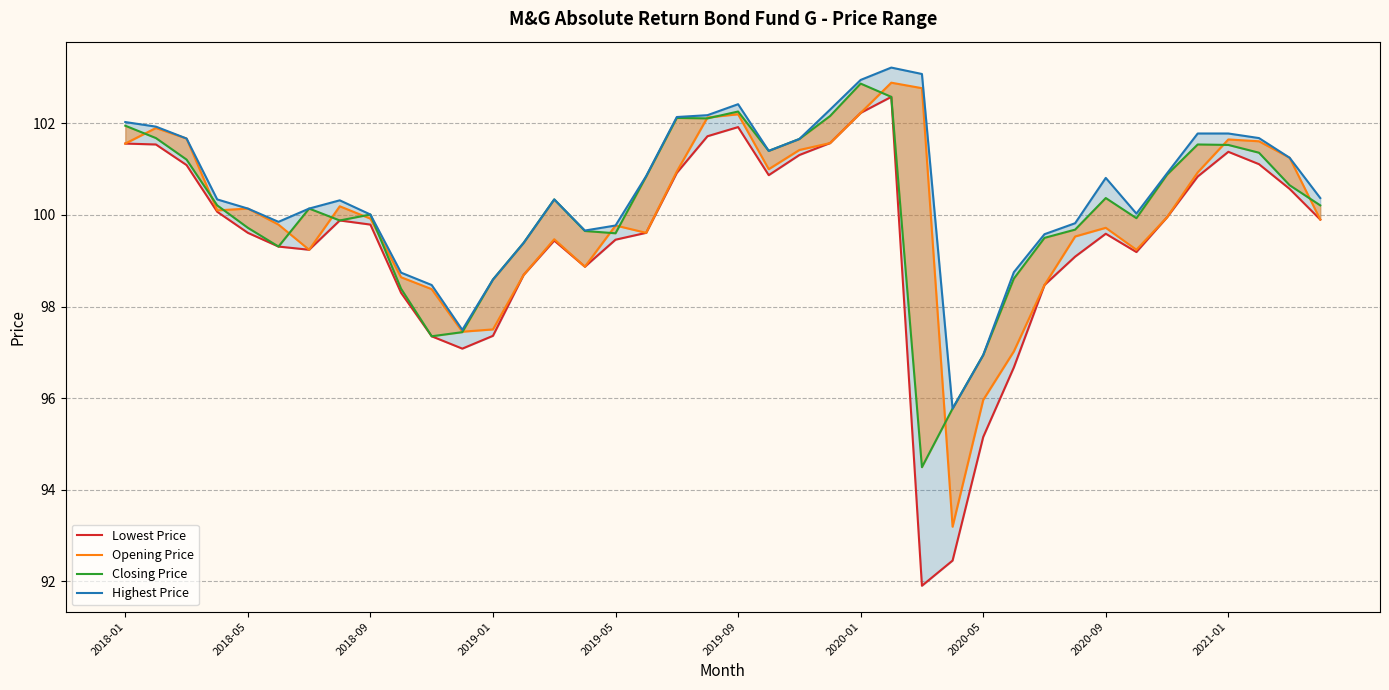

How many interior local peaks does the Lowest Price series have?

6